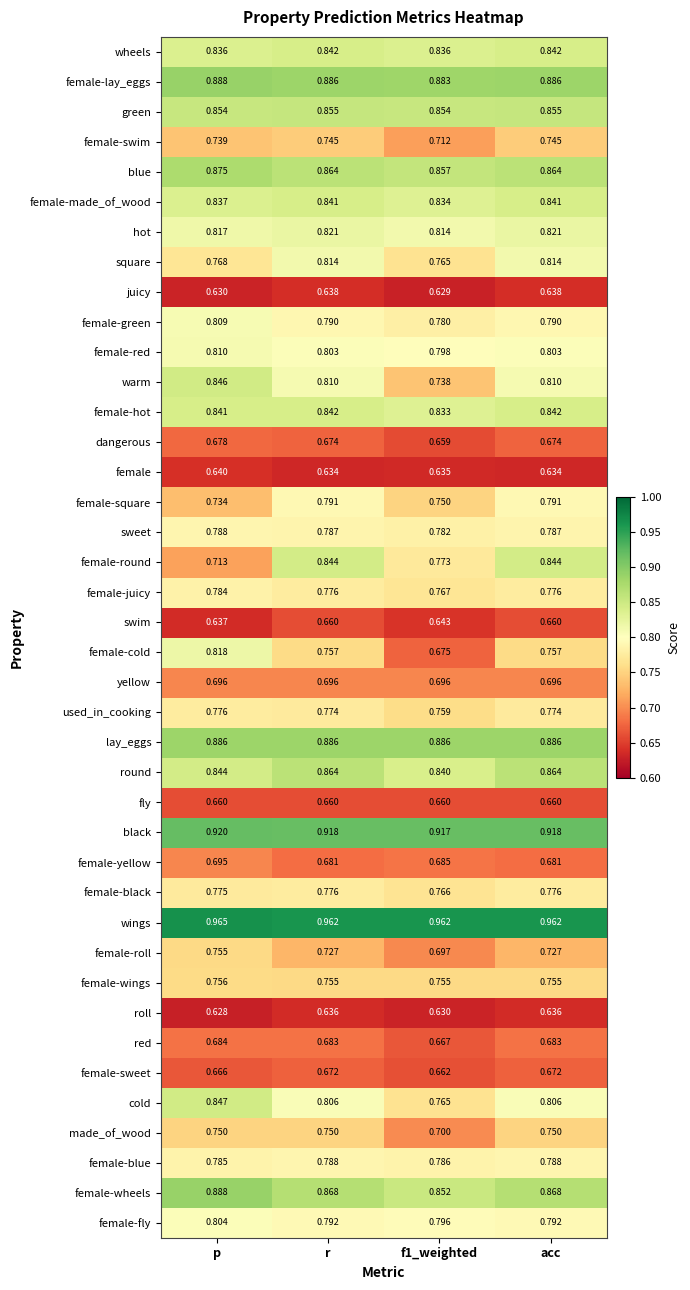

Which label corresponds to the largest value in the chart?

p